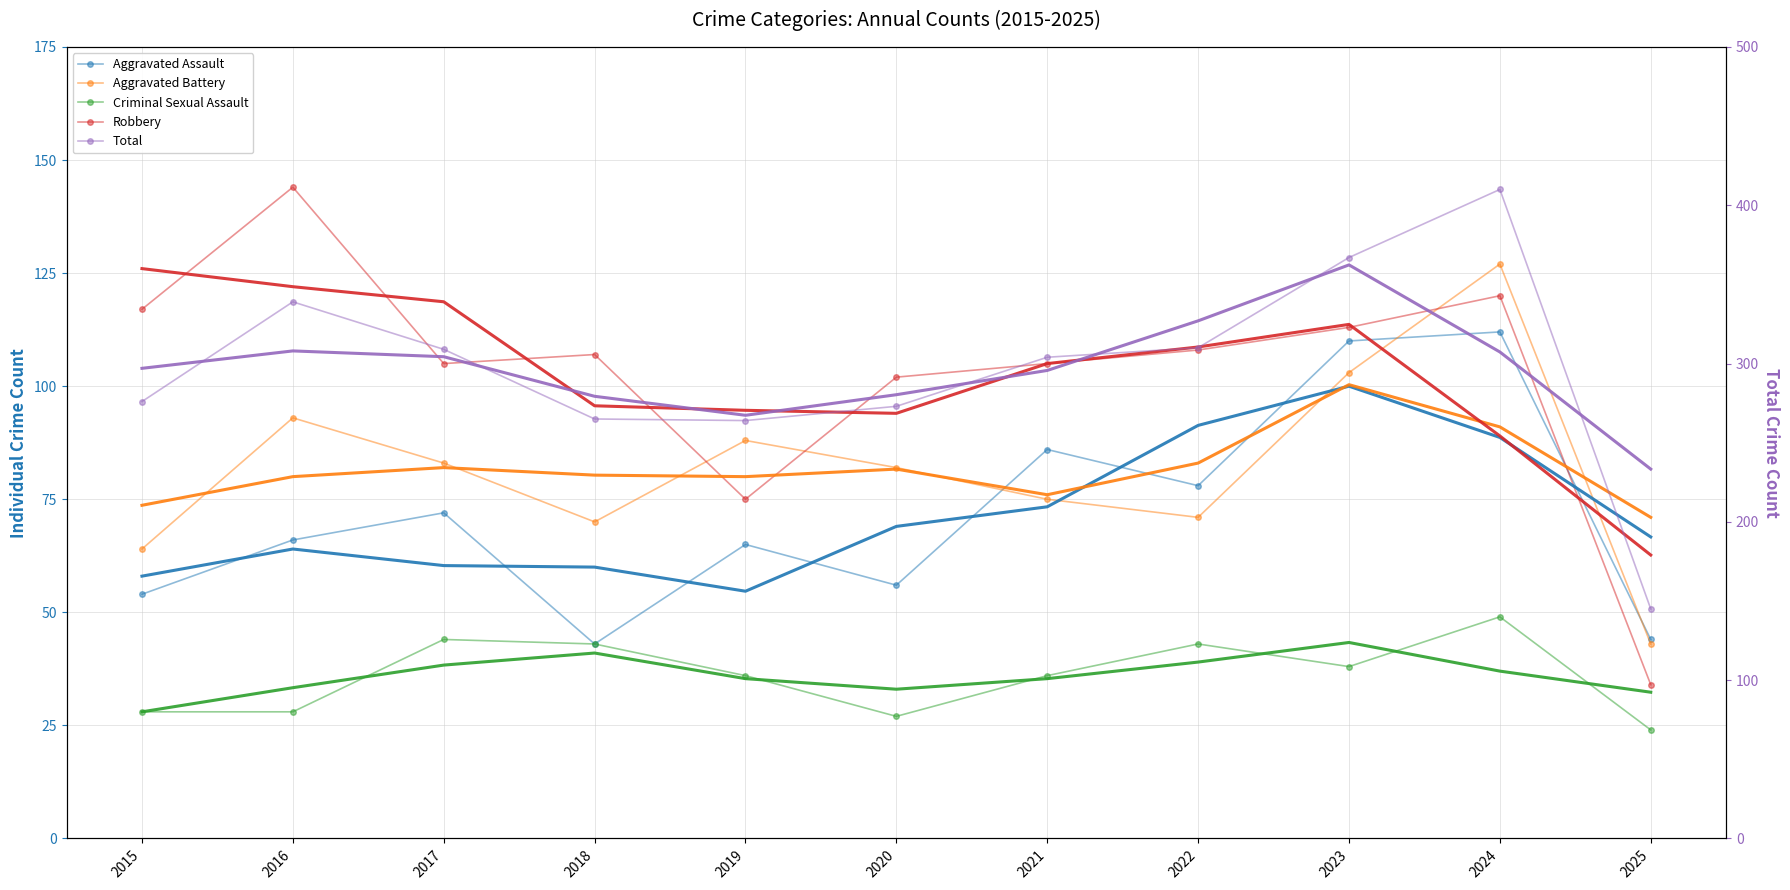

Where is Criminal Sexual Assault nearest to the value 36?

2019